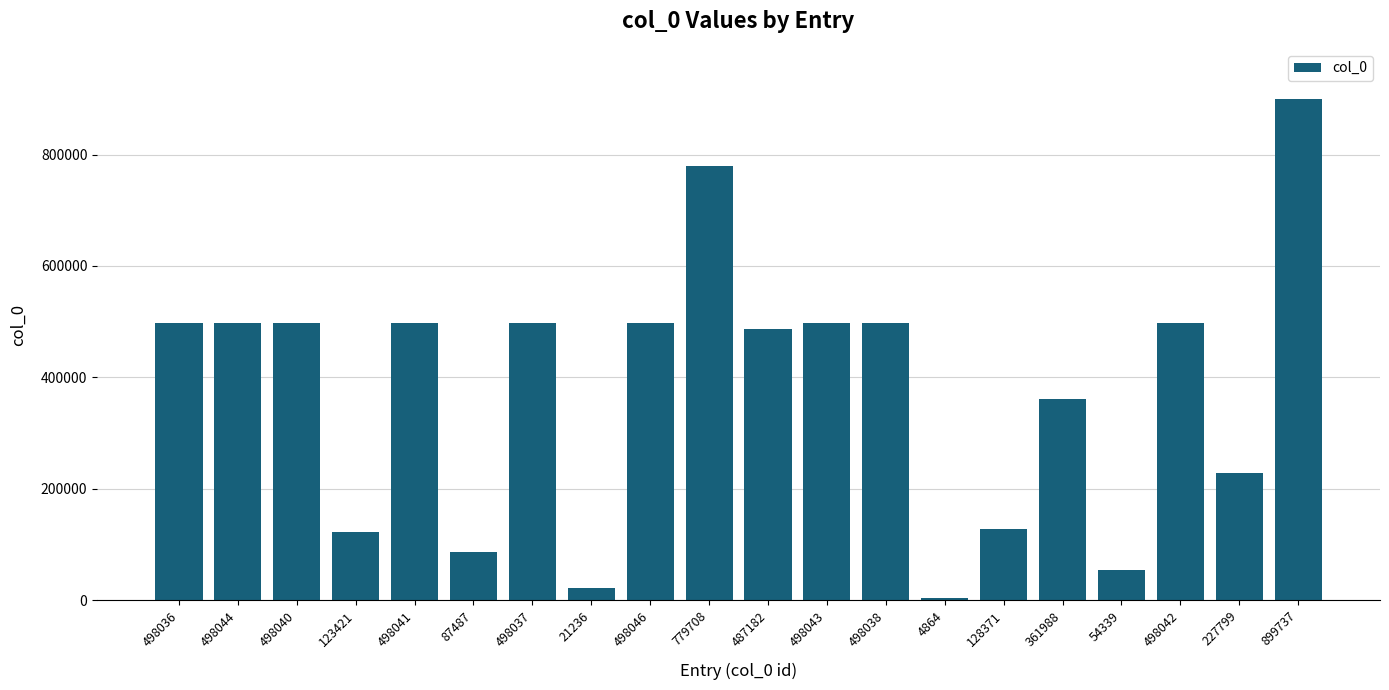

What is the label of the 6th bar from the left?

87487